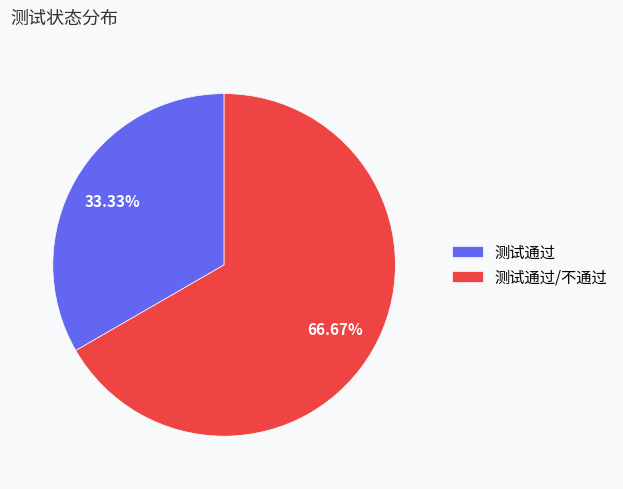

Which category has the biggest portion of the pie?

测试通过/不通过